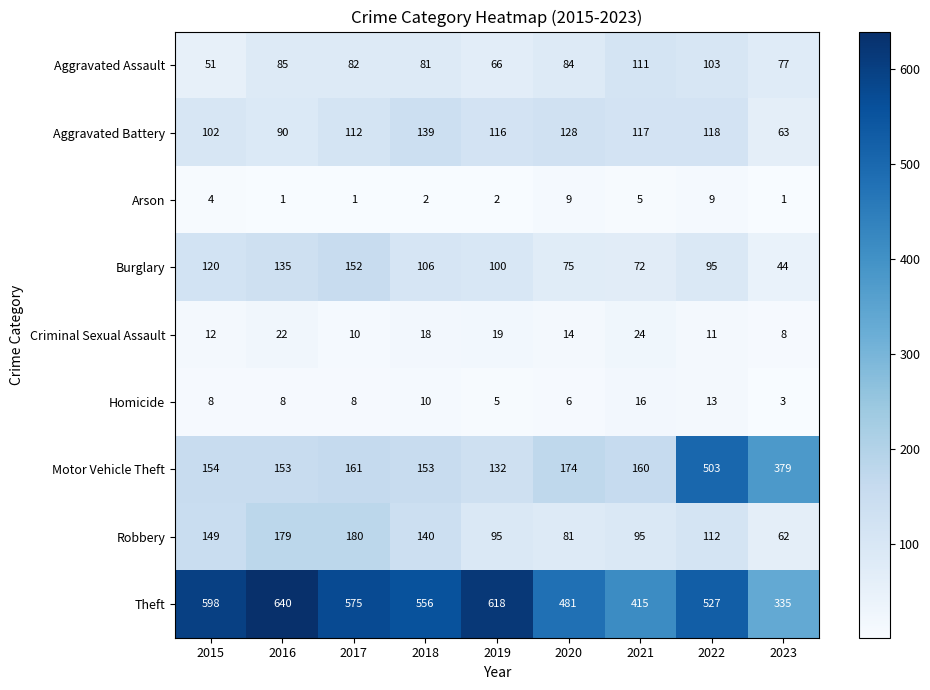

At how many categories does at least one series exceed 118?

9